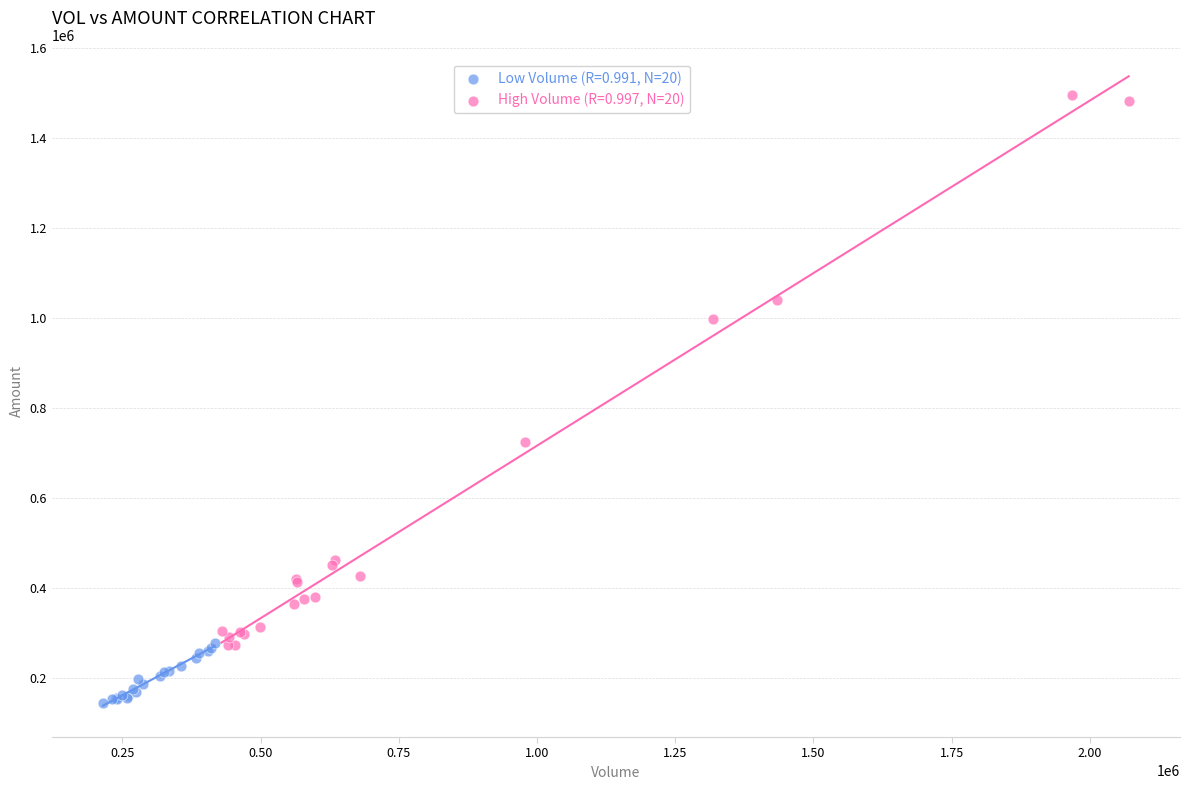

Which series reaches the minimum Y coordinate?

Low Volume (R=0.991, N=20)